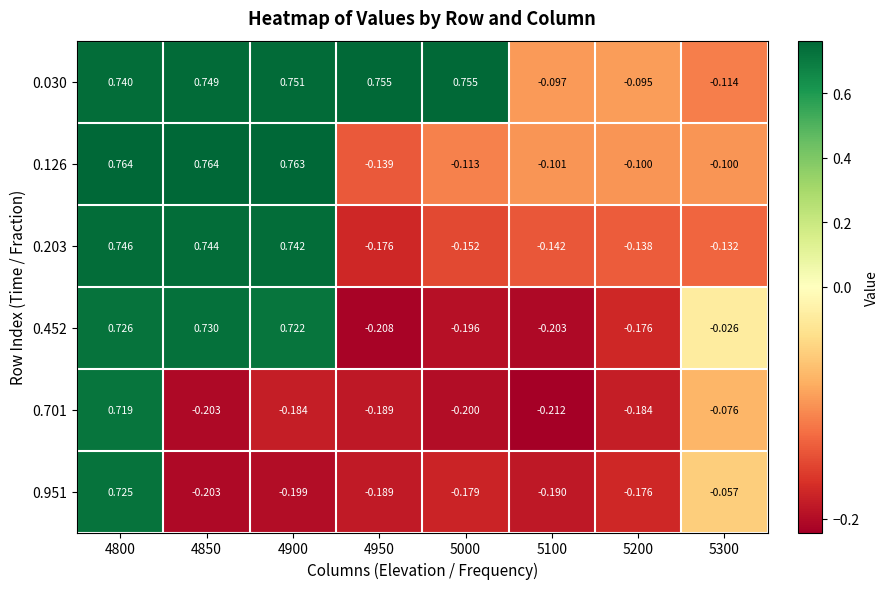

Which category has the lowest value across all series?

5100